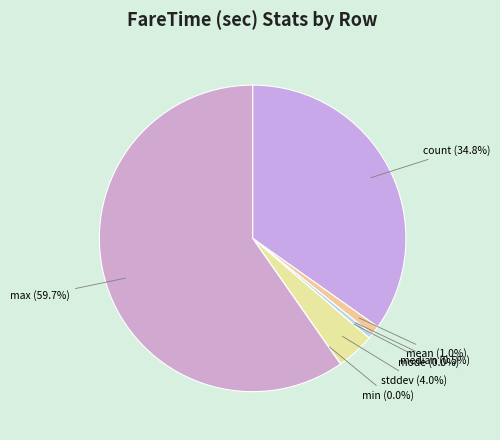

Is there a majority slice in this chart?

Yes